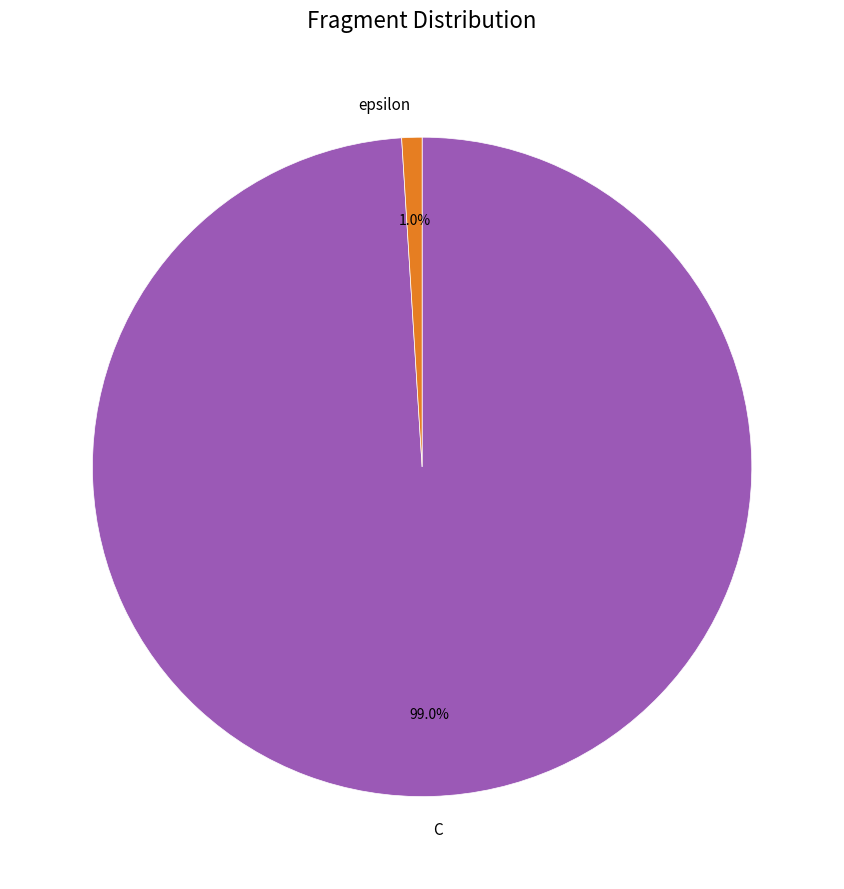

Rank the categories by value from lowest to highest.

epsilon, C